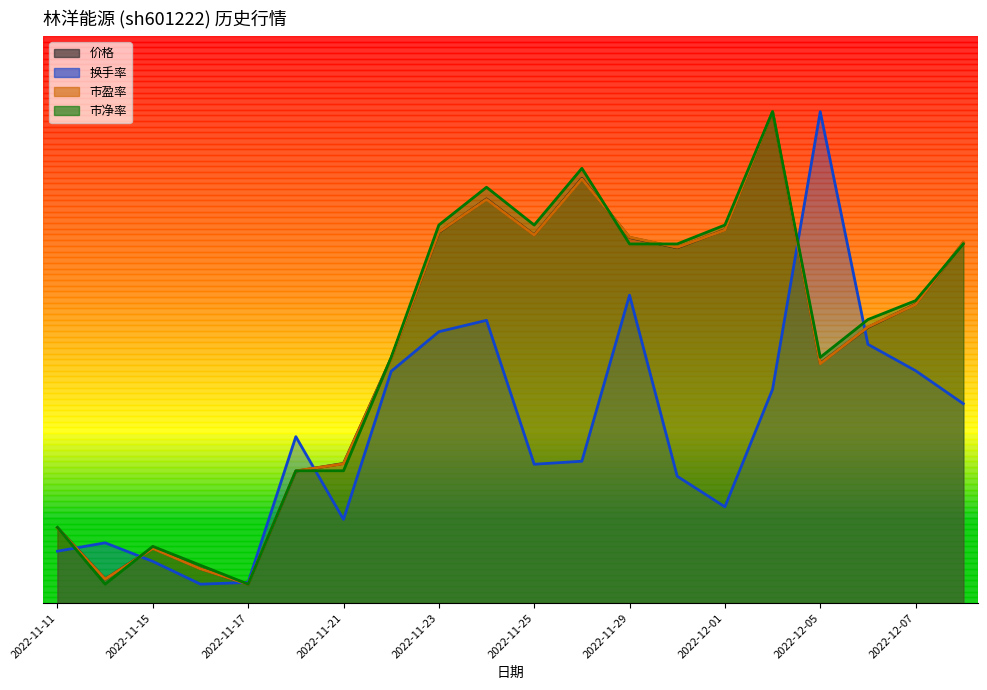

Reading left to right, transcribe all the data shown in this chart.

价格: 2022-11-11=4.0	2022-11-14=1.3	2022-11-15=2.9	2022-11-16=1.8	2022-11-17=1.0	2022-11-18=7.0	2022-11-21=7.4	2022-11-22=13.0	2022-11-23=19.6	2022-11-24=21.4	2022-11-25=19.5	2022-11-28=22.5	2022-11-29=19.3	2022-11-30=18.8	2022-12-01=19.8	2022-12-02=26.0	2022-12-05=12.7	2022-12-06=14.6	2022-12-07=15.8	2022-12-08=19.1
换手率: 2022-11-11=2.7	2022-11-14=3.2	2022-11-15=2.2	2022-11-16=1.0	2022-11-17=1.1	2022-11-18=8.8	2022-11-21=4.4	2022-11-22=12.3	2022-11-23=14.4	2022-11-24=15.0	2022-11-25=7.3	2022-11-28=7.5	2022-11-29=16.3	2022-11-30=6.7	2022-12-01=5.1	2022-12-02=11.3	2022-12-05=26.0	2022-12-06=13.7	2022-12-07=12.3	2022-12-08=10.5
市盈率: 2022-11-11=4.0	2022-11-14=1.3	2022-11-15=2.9	2022-11-16=1.8	2022-11-17=1.0	2022-11-18=7.0	2022-11-21=7.4	2022-11-22=12.9	2022-11-23=19.6	2022-11-24=21.4	2022-11-25=19.5	2022-11-28=22.4	2022-11-29=19.4	2022-11-30=18.8	2022-12-01=19.7	2022-12-02=26.0	2022-12-05=12.7	2022-12-06=14.6	2022-12-07=15.8	2022-12-08=19.1
市净率: 2022-11-11=4.0	2022-11-14=1.0	2022-11-15=3.0	2022-11-16=2.0	2022-11-17=1.0	2022-11-18=7.0	2022-11-21=7.0	2022-11-22=13.0	2022-11-23=20.0	2022-11-24=22.0	2022-11-25=20.0	2022-11-28=23.0	2022-11-29=19.0	2022-11-30=19.0	2022-12-01=20.0	2022-12-02=26.0	2022-12-05=13.0	2022-12-06=15.0	2022-12-07=16.0	2022-12-08=19.0